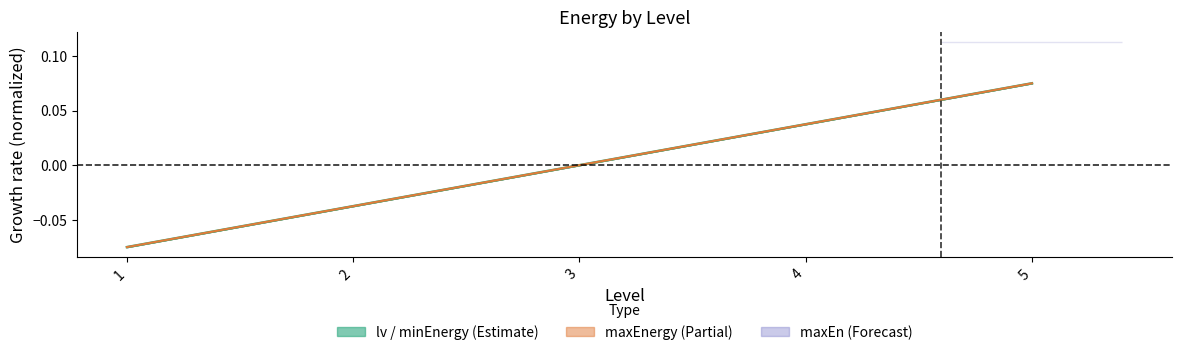

Reading left to right, extract all data points from this chart.

lv: -0.1	-0.0	0.0	0.0	0.1
minEnergy: -0.1	-0.0	0.0	0.0	0.1
maxEnergy mid: -0.1	-0.0	0.0	0.0	0.1